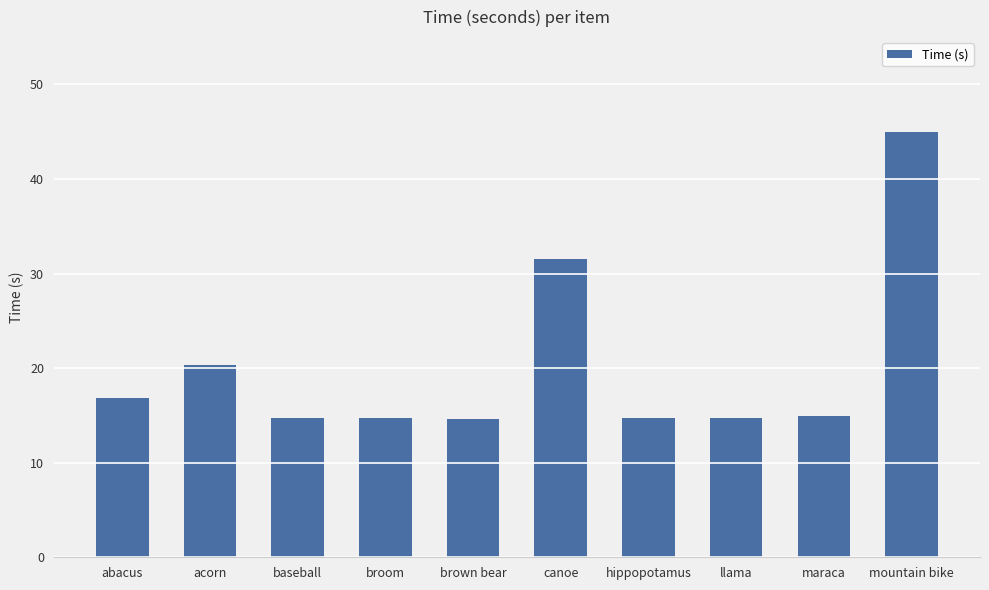

What is the minimum value shown in the chart?

14.6